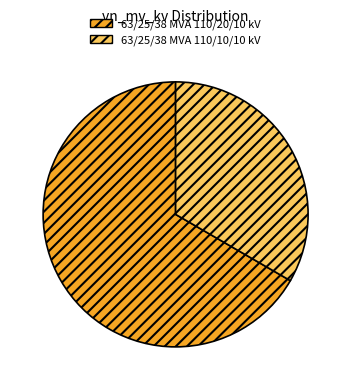

How many segments does this pie chart have?

2